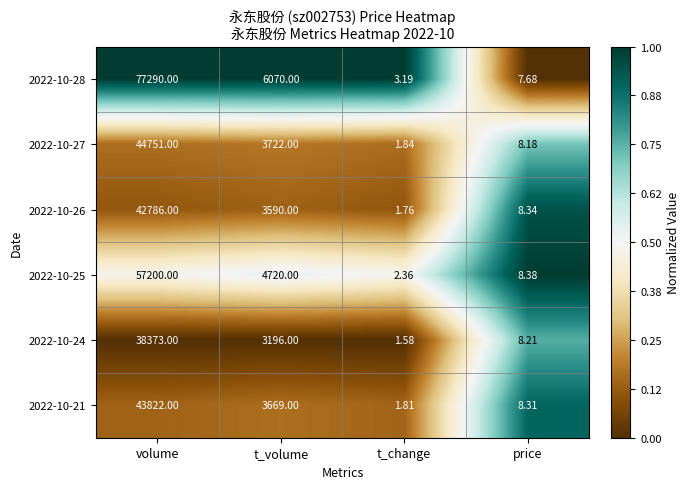

At which category is the sum across all series the highest?

volume